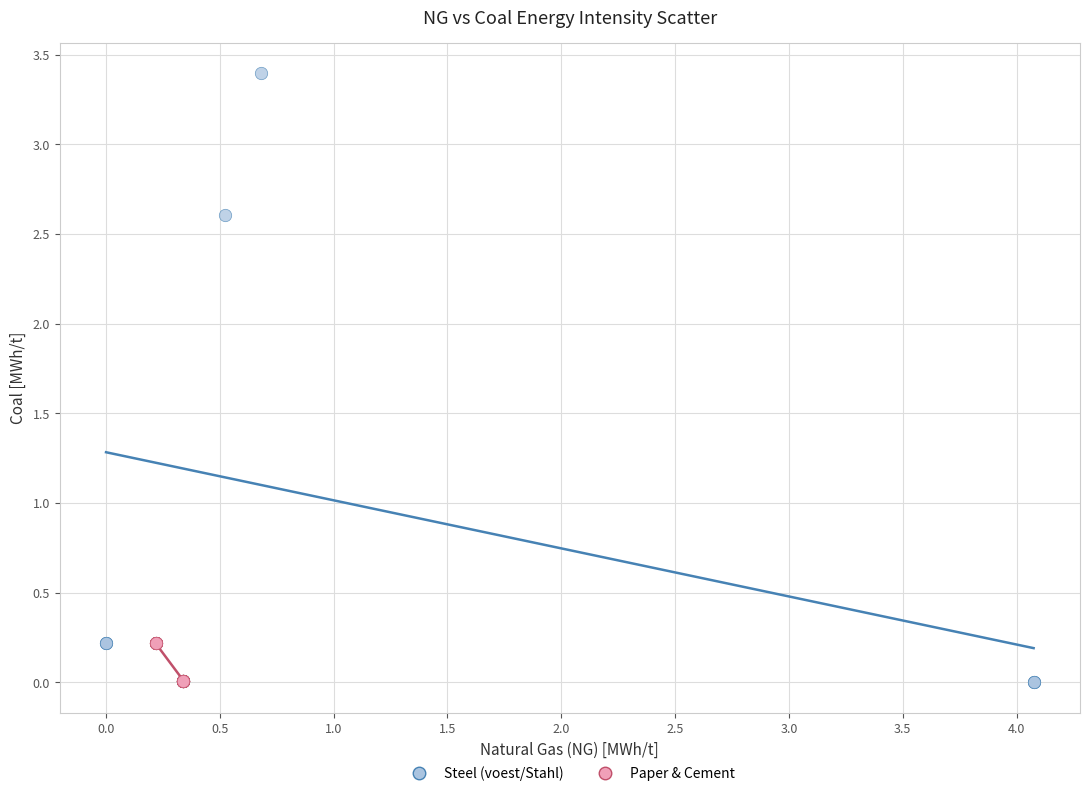

What are all the series names shown in the legend?

Steel (voest/Stahl), Paper & Cement